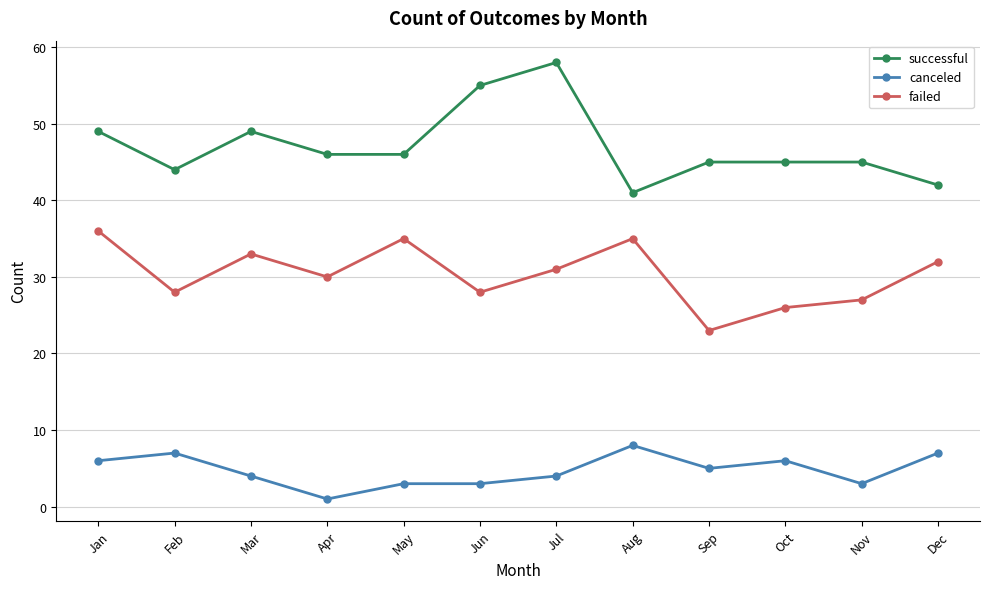

True or false: successful and failed cross at least once.

False